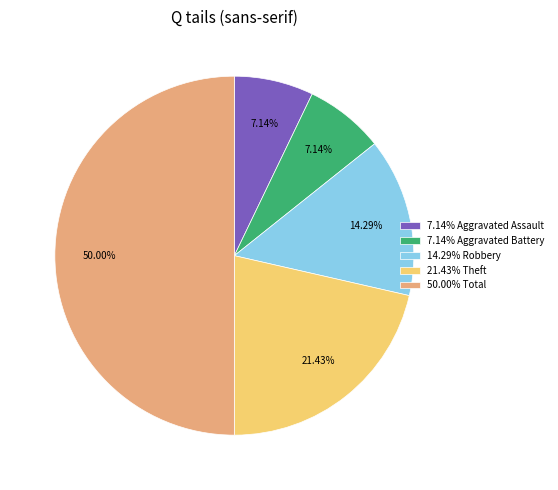

What is the ratio of the value at 50.00% Total to the value at 14.29% Robbery?

3.5